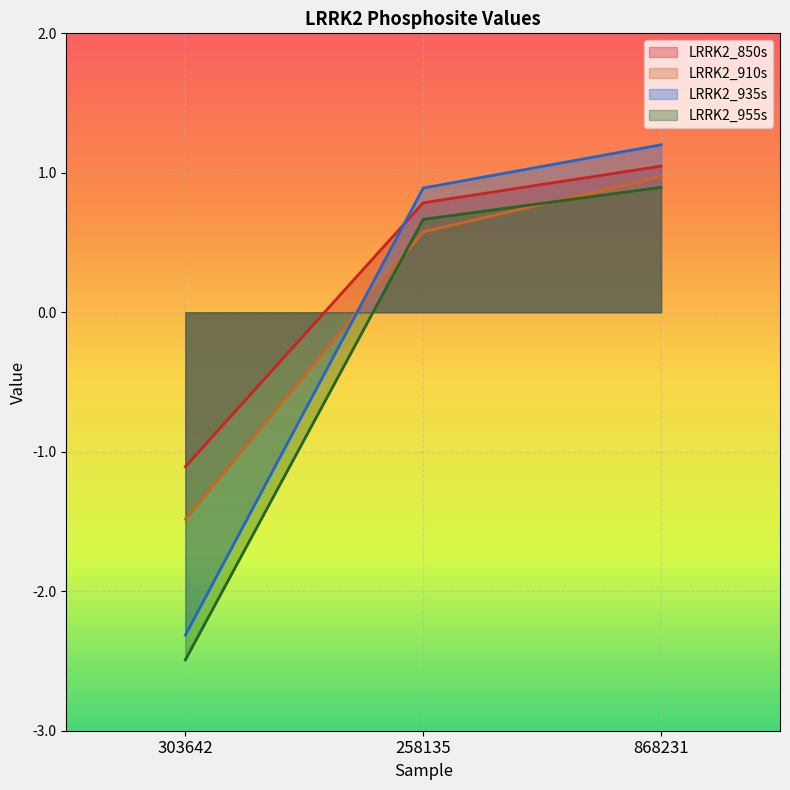

What is the label of the 1st point from the right?

868231